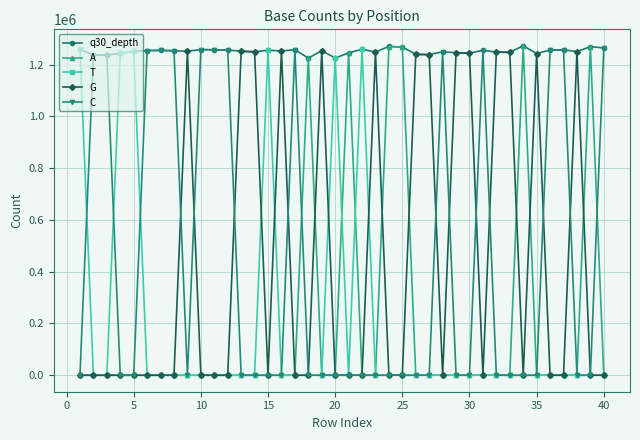

What is the highest value of the C series?

1263928